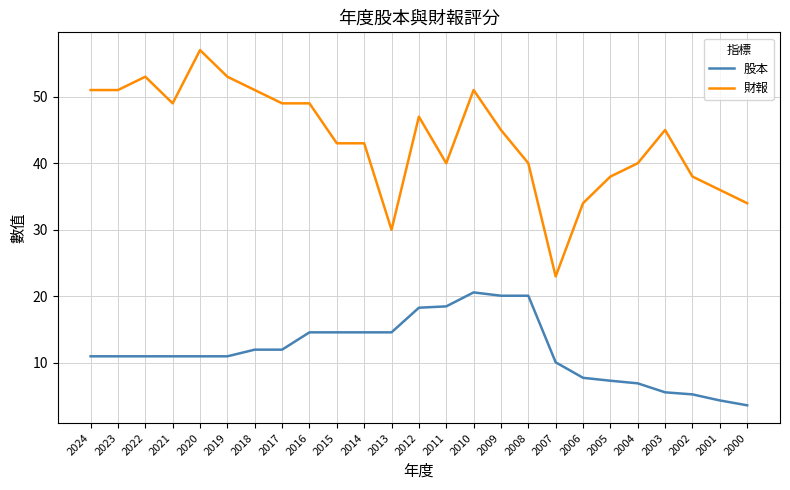

Which series has the largest range (max minus min)?

財報